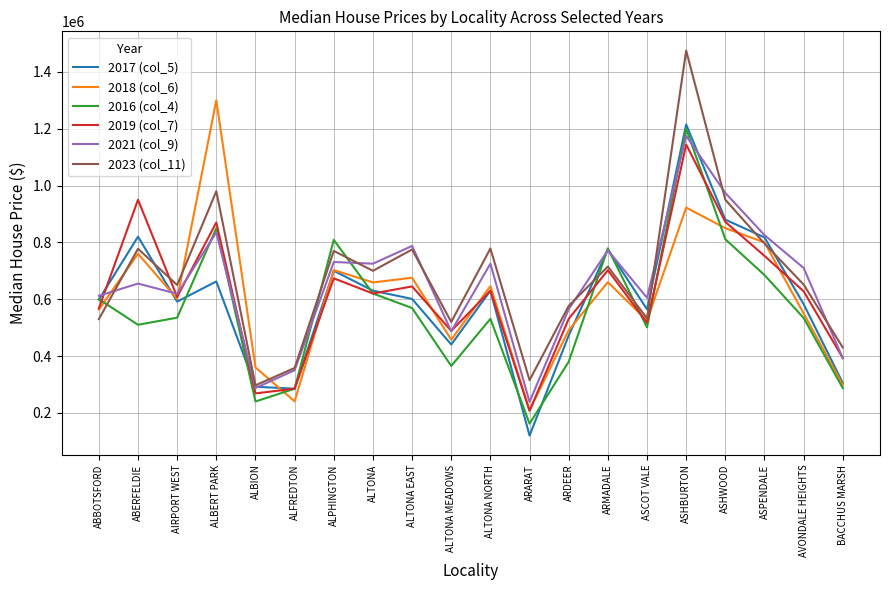

Which label corresponds to the largest value in the chart?

ASHBURTON